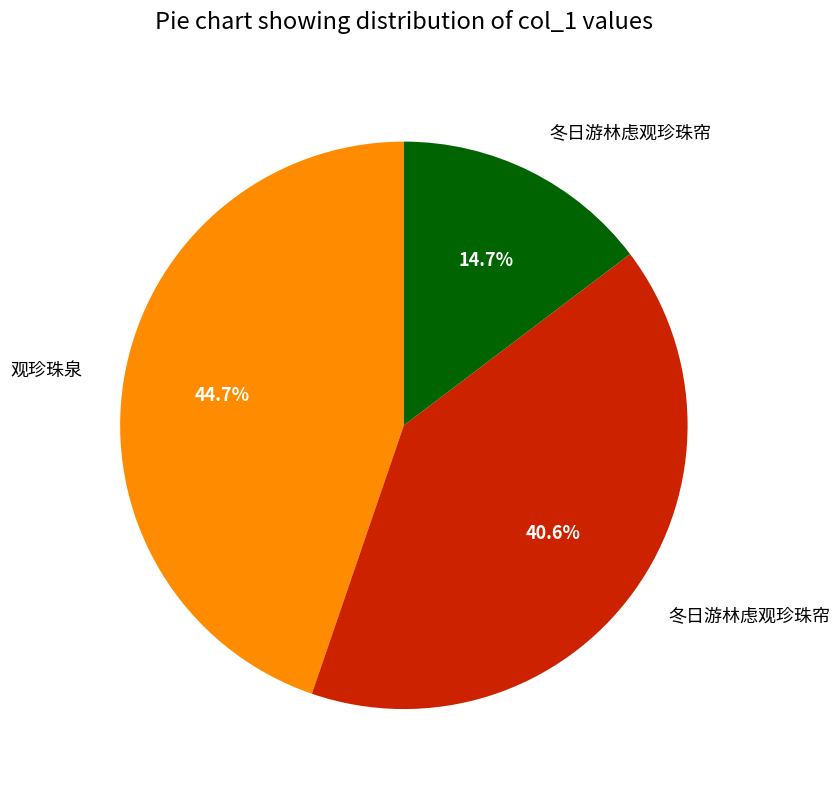

Is there any slice that represents more than half of the pie?

No